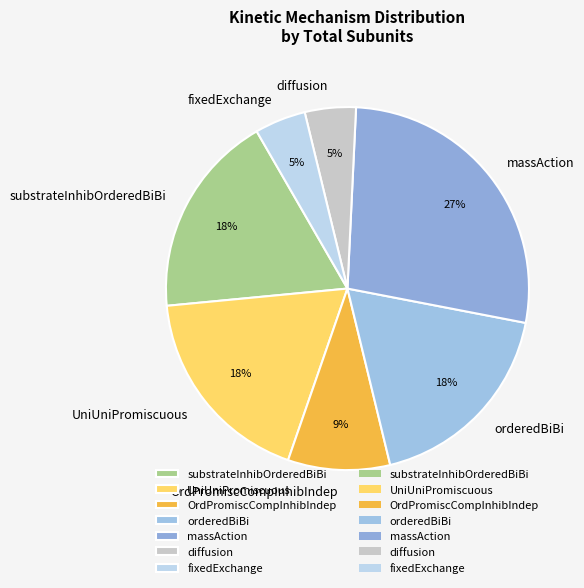

To the nearest percent, what portion does massAction represent?

27%